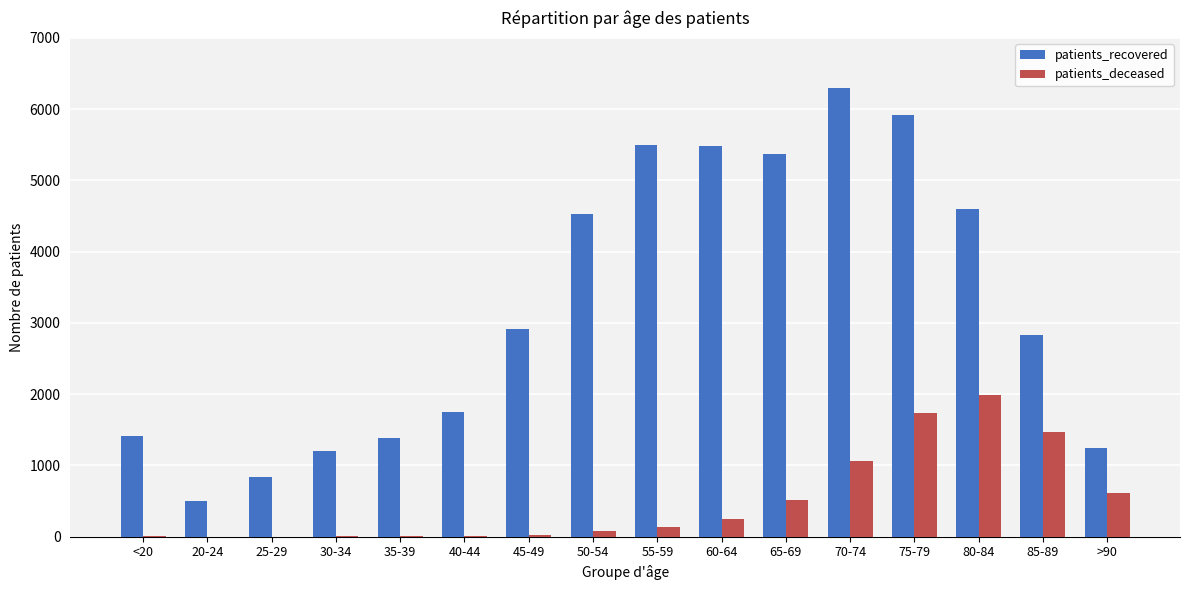

Where is patients_deceased nearest to the value 996?

70-74